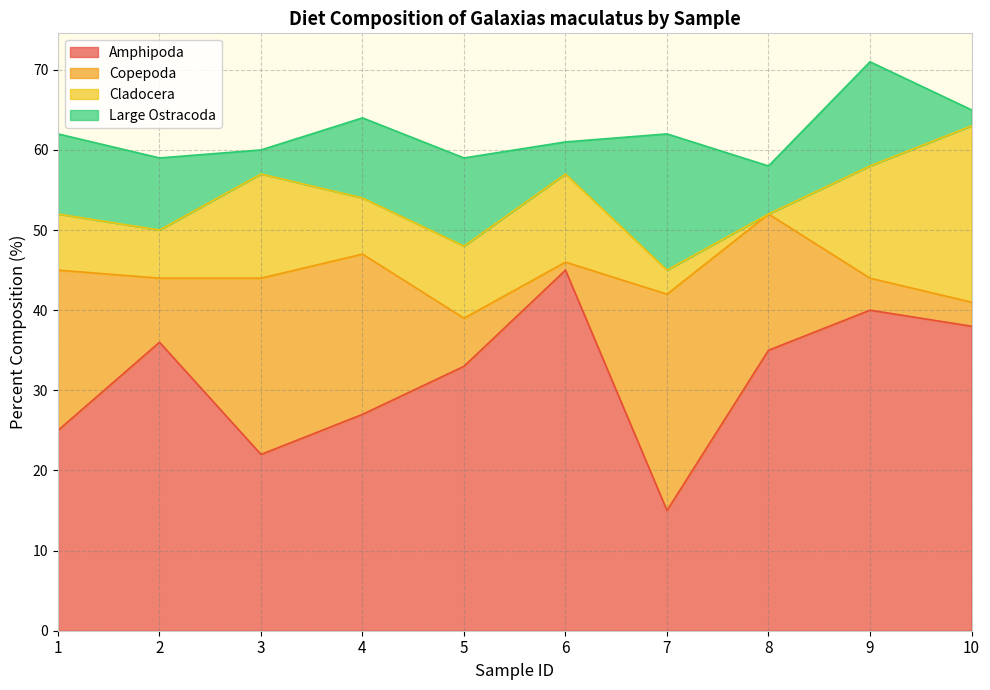

How many distinct data groups are displayed?

4